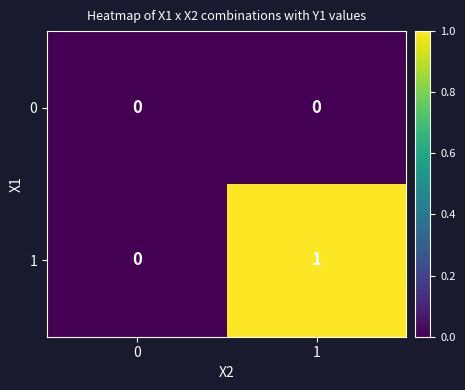

At 1, list the series in order from smallest to largest.

0, 1